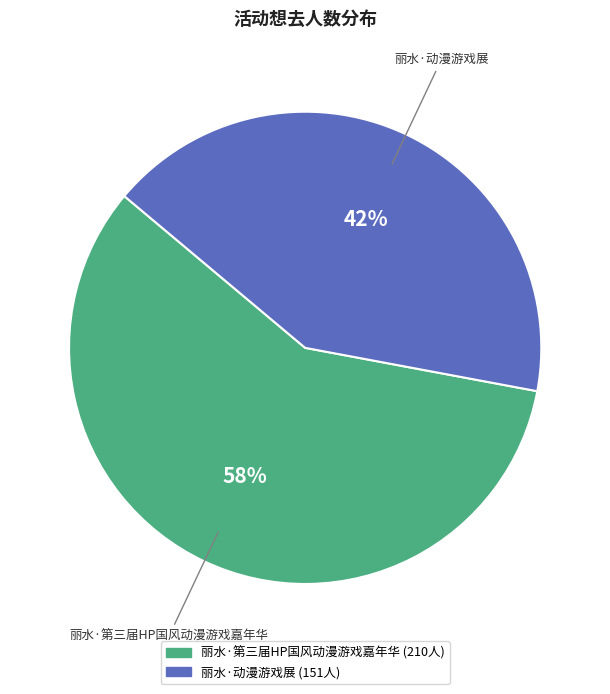

To the nearest percent, what is the combined percentage of 丽水·动漫游戏展 and 丽水·第三届HP国风动漫游戏嘉年华?

100%